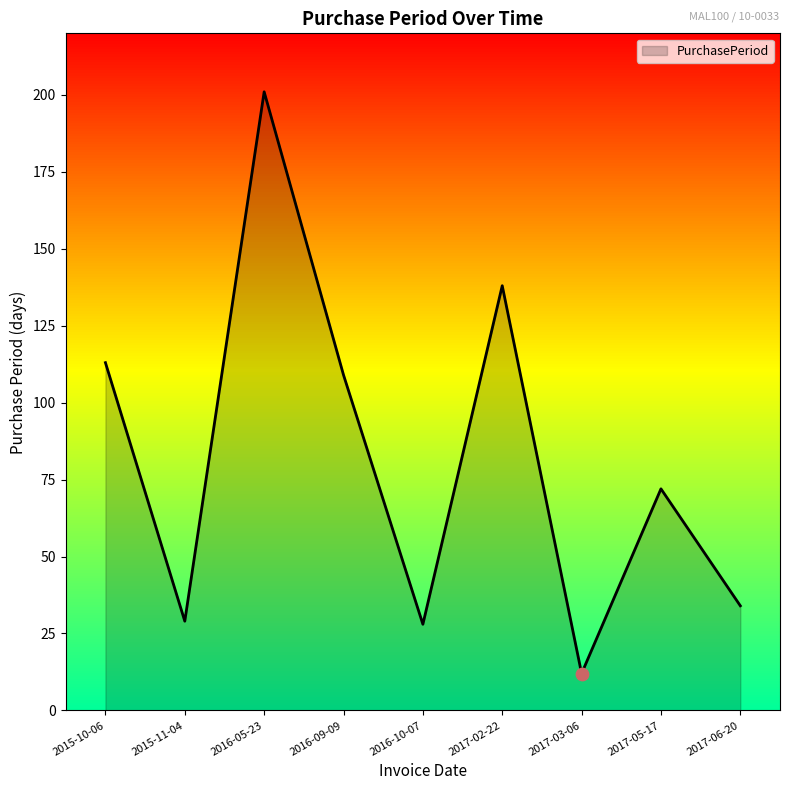

What is the ratio of the value at 2017-05-17 to the value at 2015-11-04?

2.5